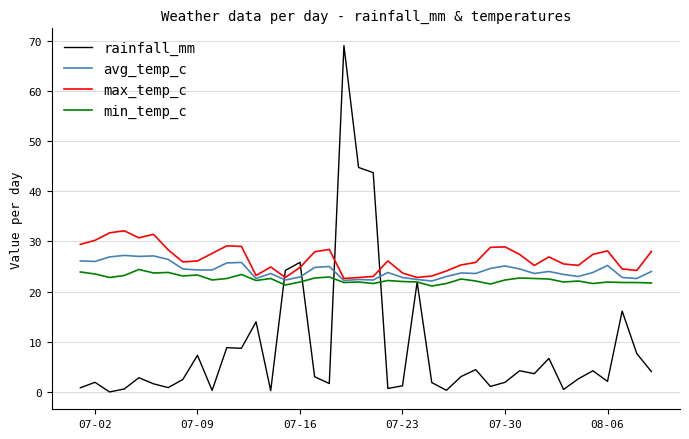

What is the difference between the maximum and minimum values in the min_temp_c series?

3.3